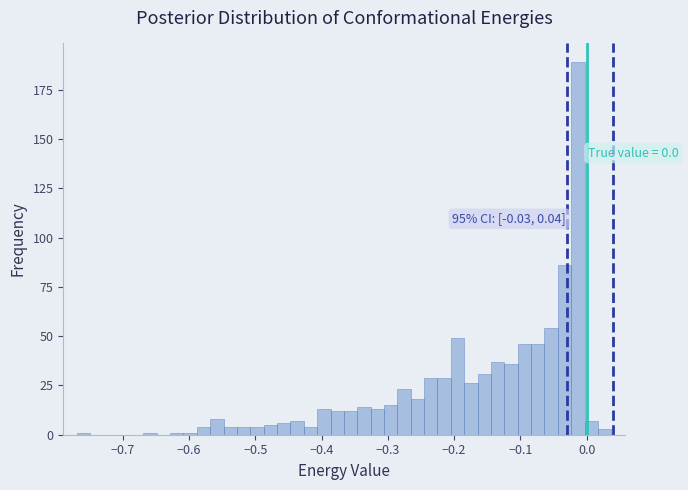

Read against the x-axis, roughly where is the centre of the tallest bar?

-0.01